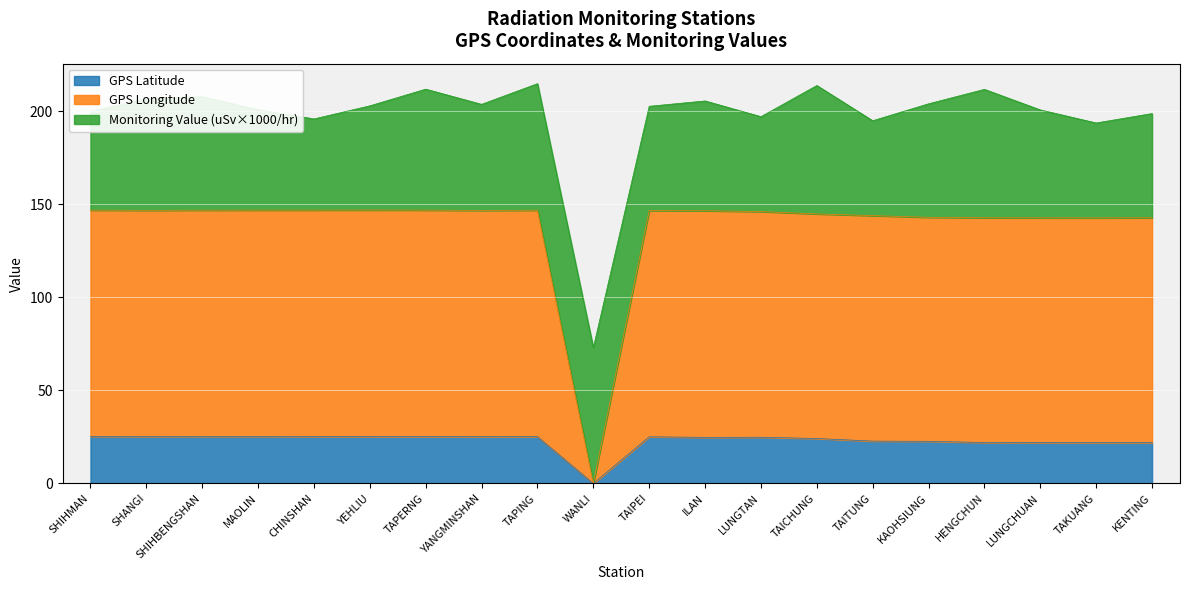

What is the average value of the GPS Latitude series?

23.0